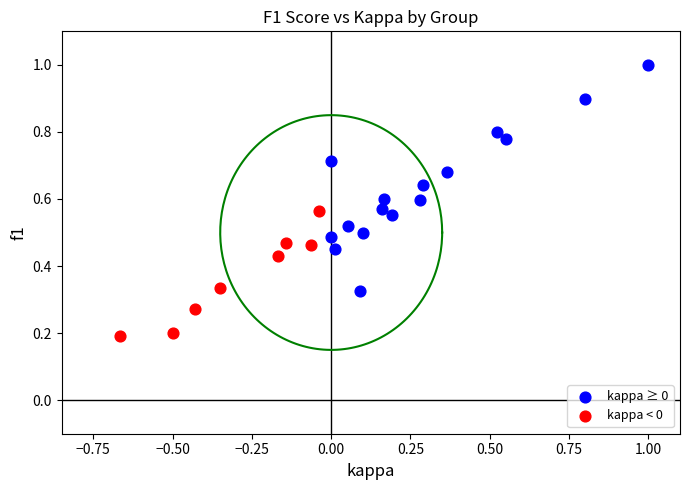

What are all the series names shown in the legend?

kappa ≥ 0, kappa < 0